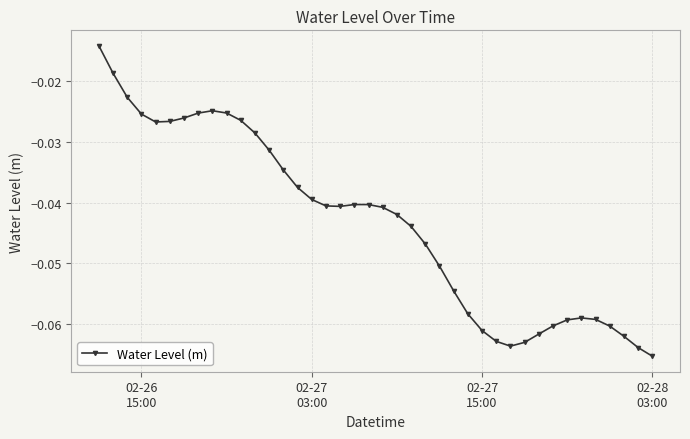

What is the sum of all values?

-1.7